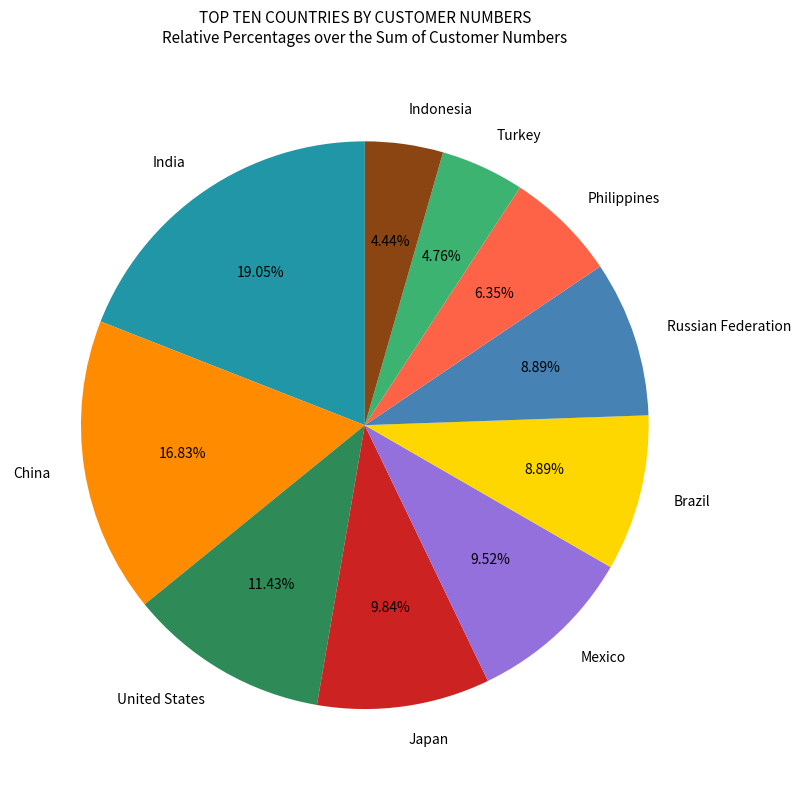

To the nearest percent, what is the combined percentage of United States and India?

30%